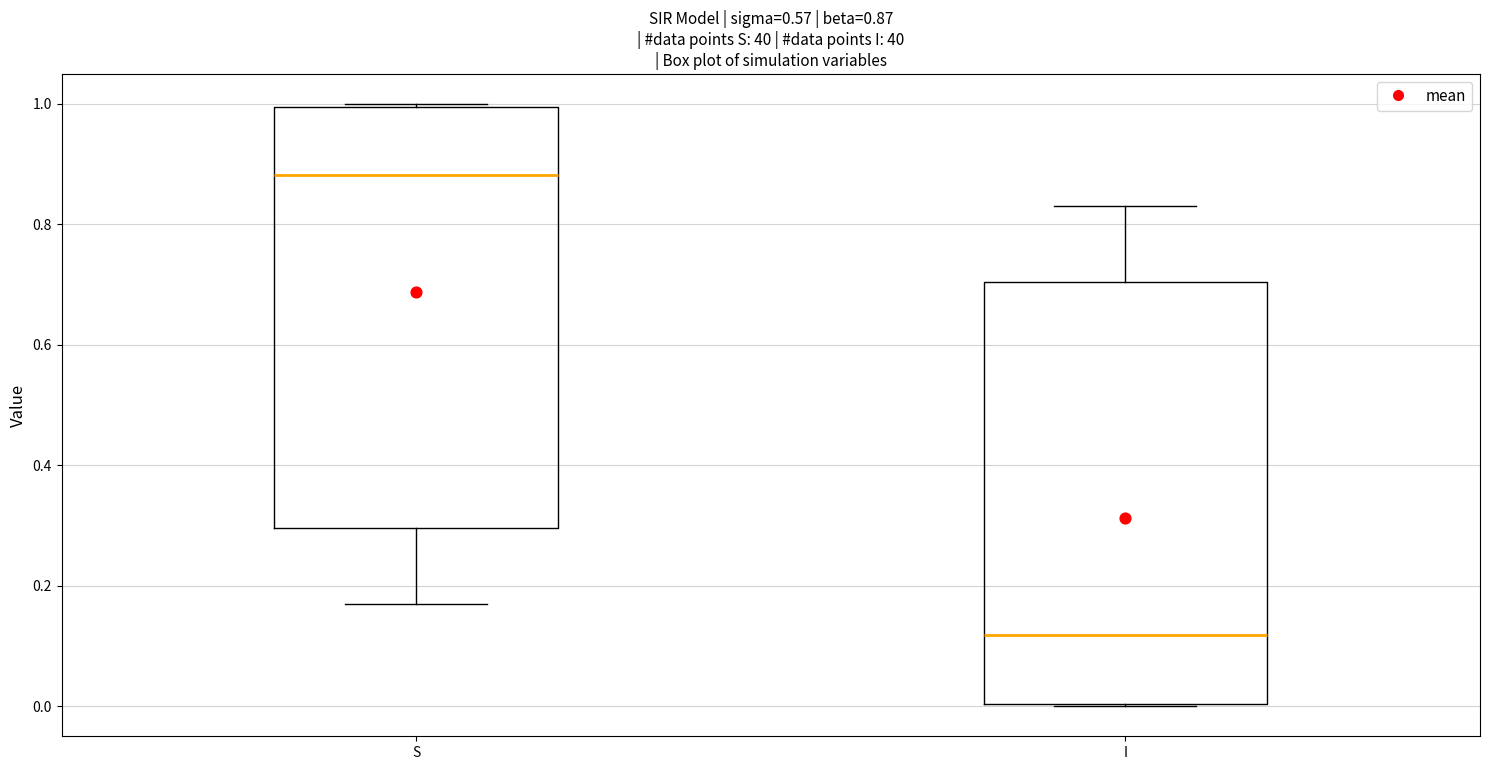

Which box has the highest median line?

S